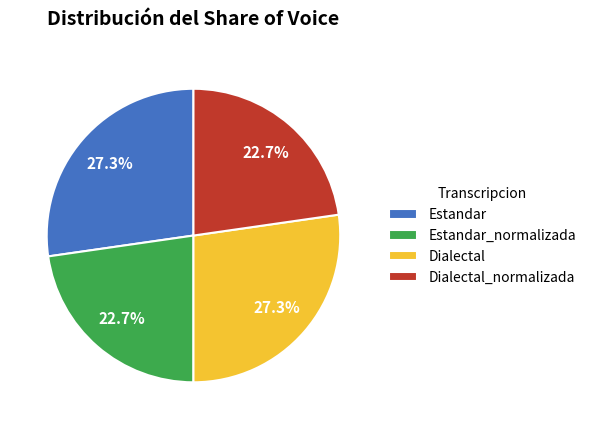

Is it true that Estandar_normalizada is 23% of the pie?

True